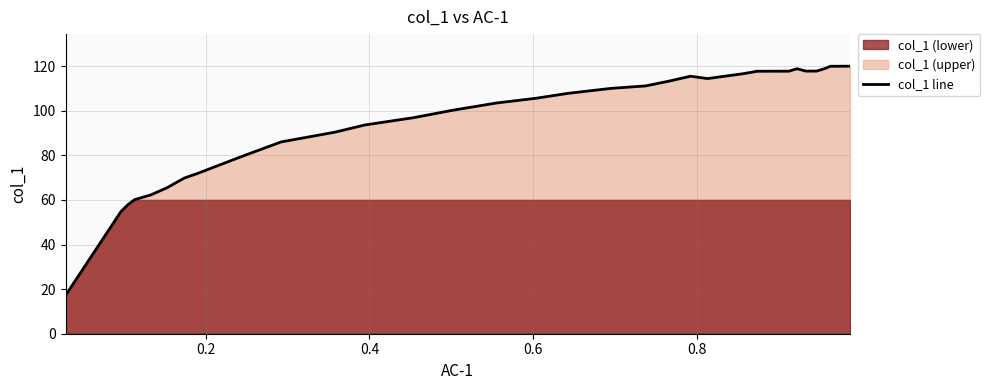

Does the chart display data point markers on the line(s)?

No